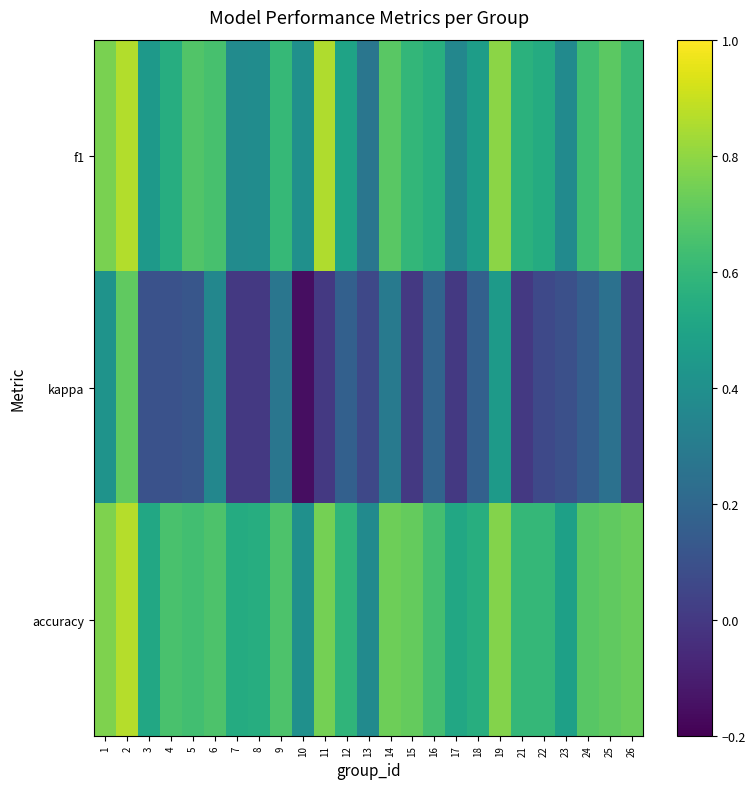

At which category is the sum across all series the highest?

2